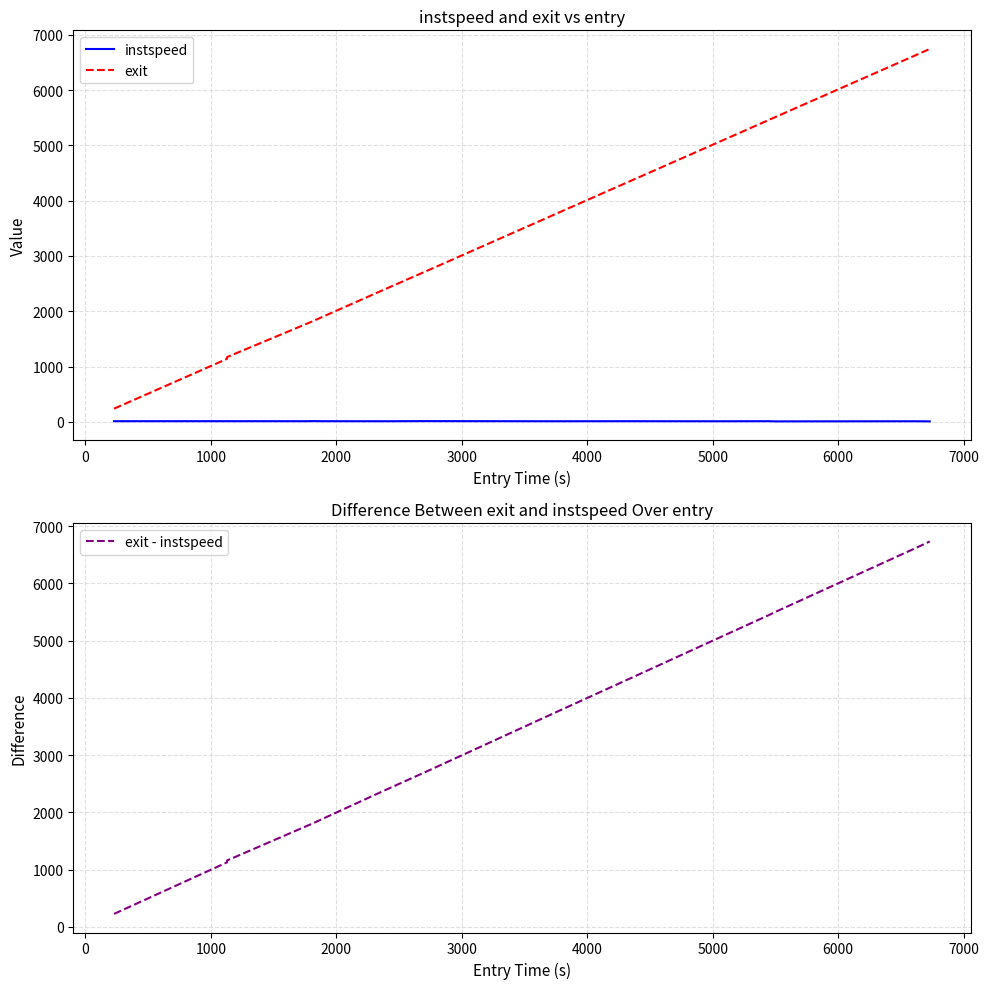

What is the lowest value of the exit series?

239.7